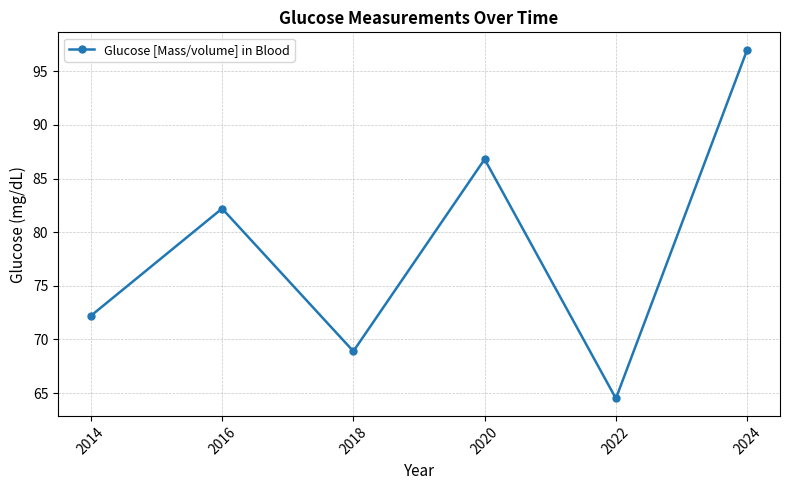

At which label does the data first exceed 82?

2016